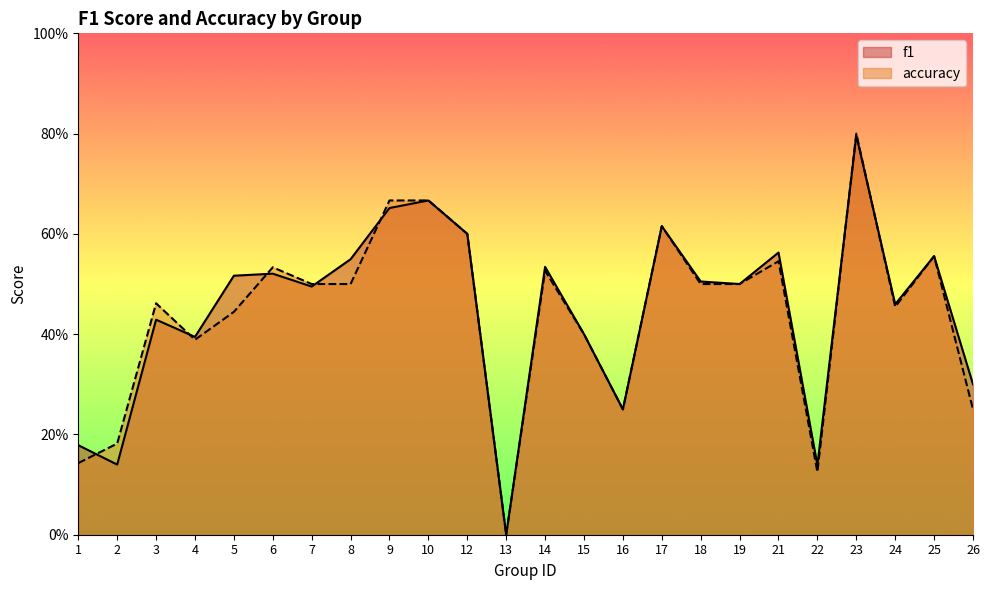

How many lines are shown in the chart?

2